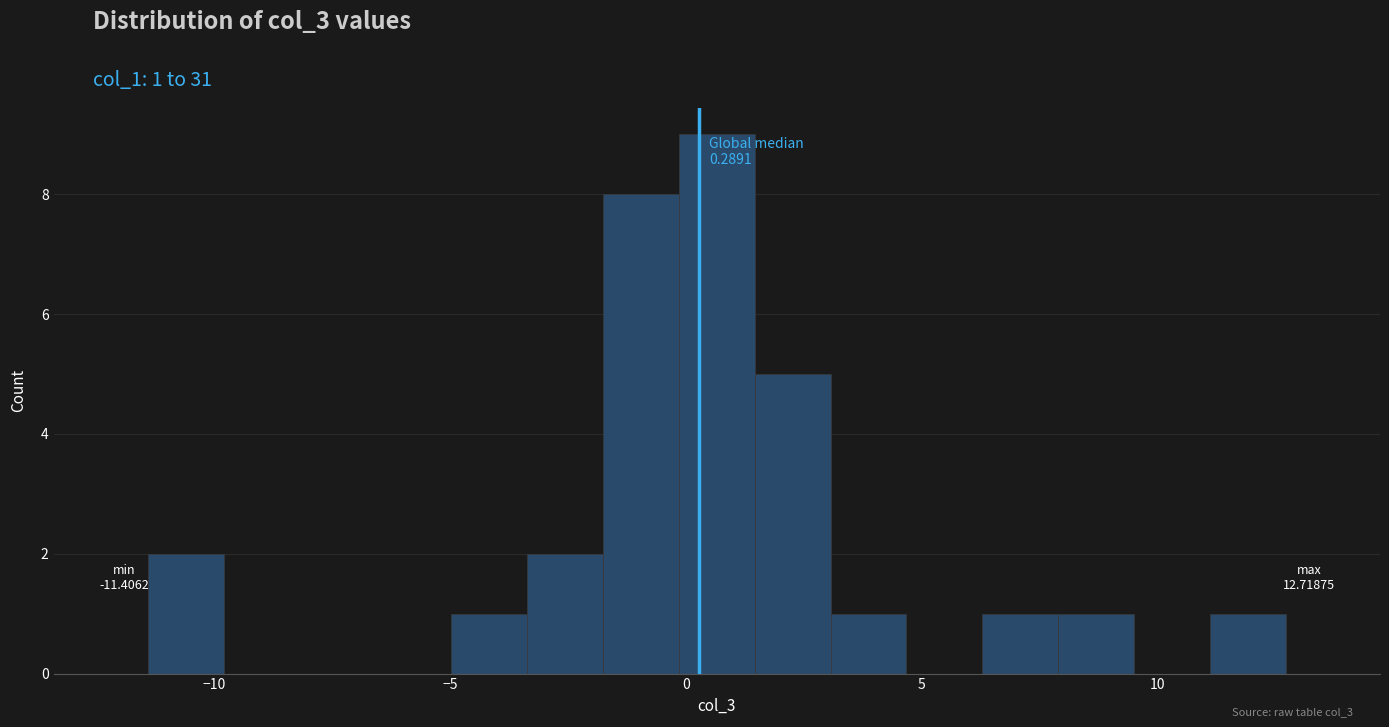

Around what value on the x-axis is the tallest bar? Give the approximate position of its centre, as read against the axis.

0.5